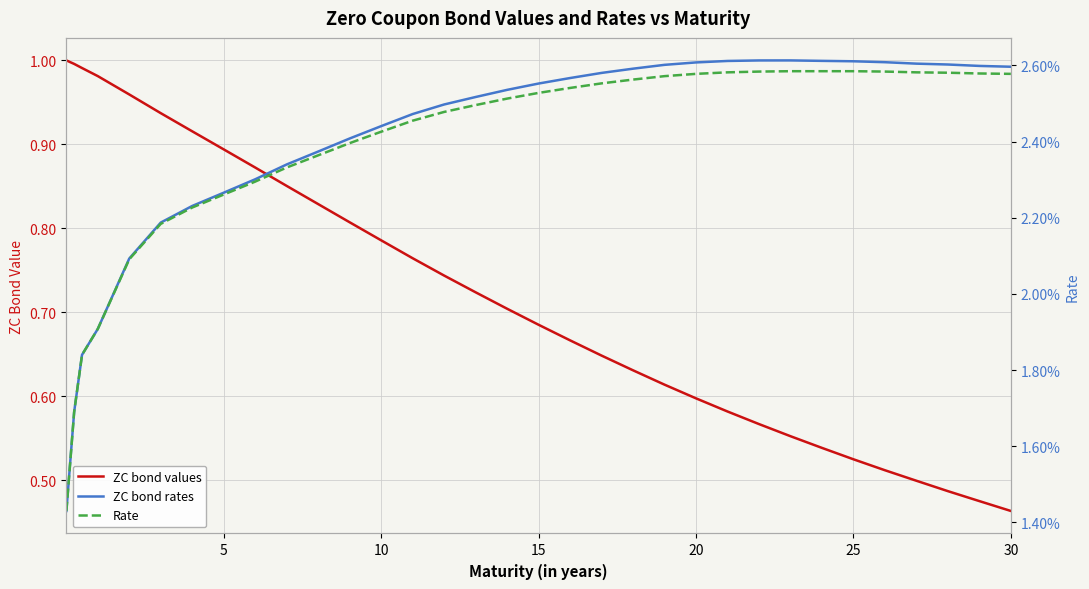

The Rate series shows 0.0 at 25. True or false?

False